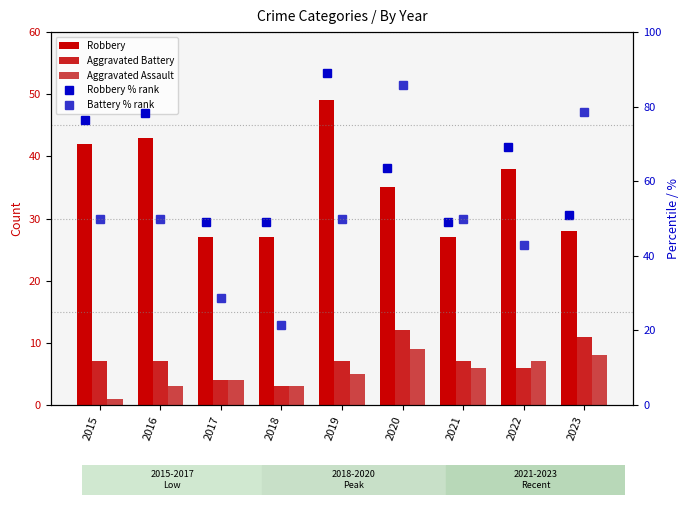

Which category has the lowest value in the Aggravated Battery series?

2018